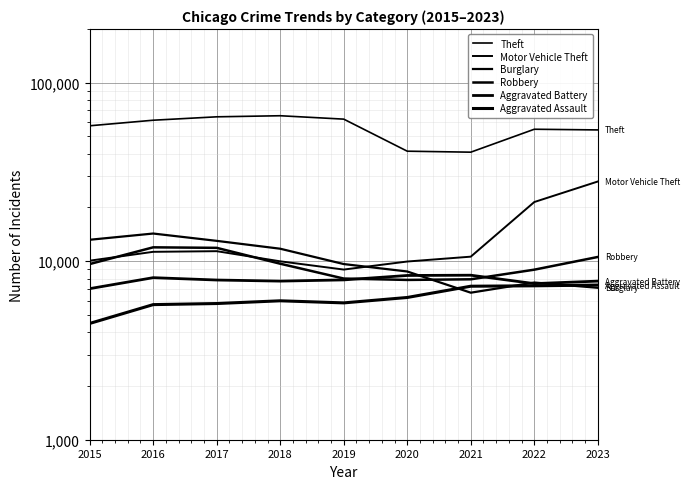

Which label corresponds to the largest value in the chart?

2018